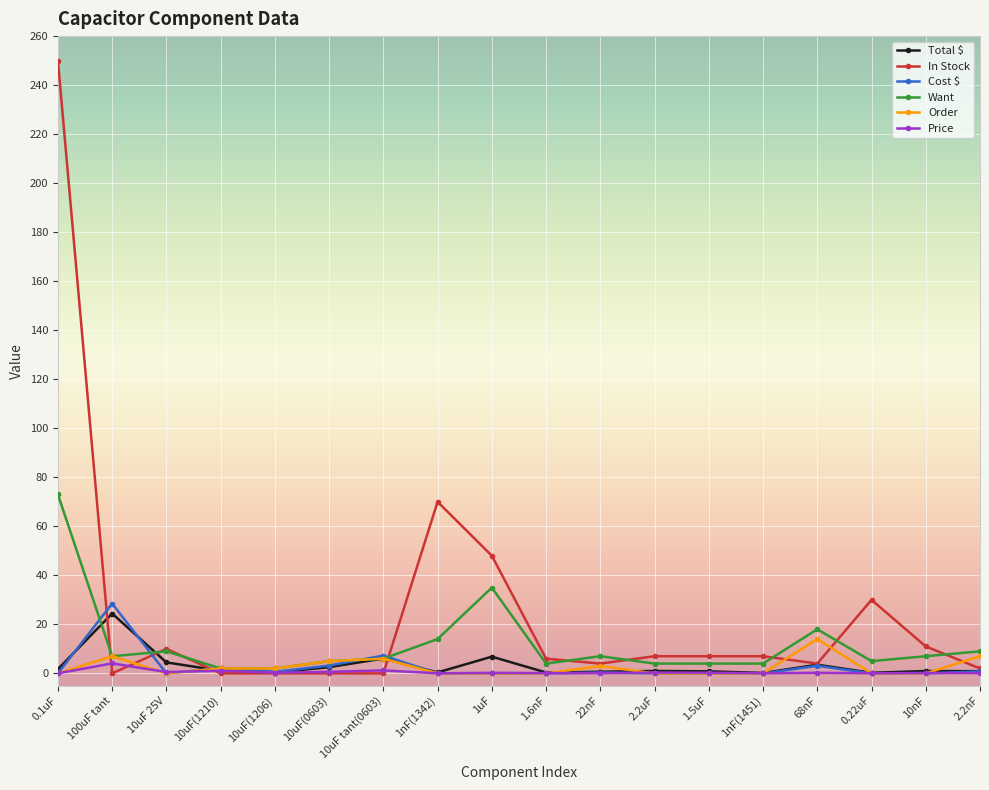

Which series changed the most between 68nF and 0.22uF?

In Stock